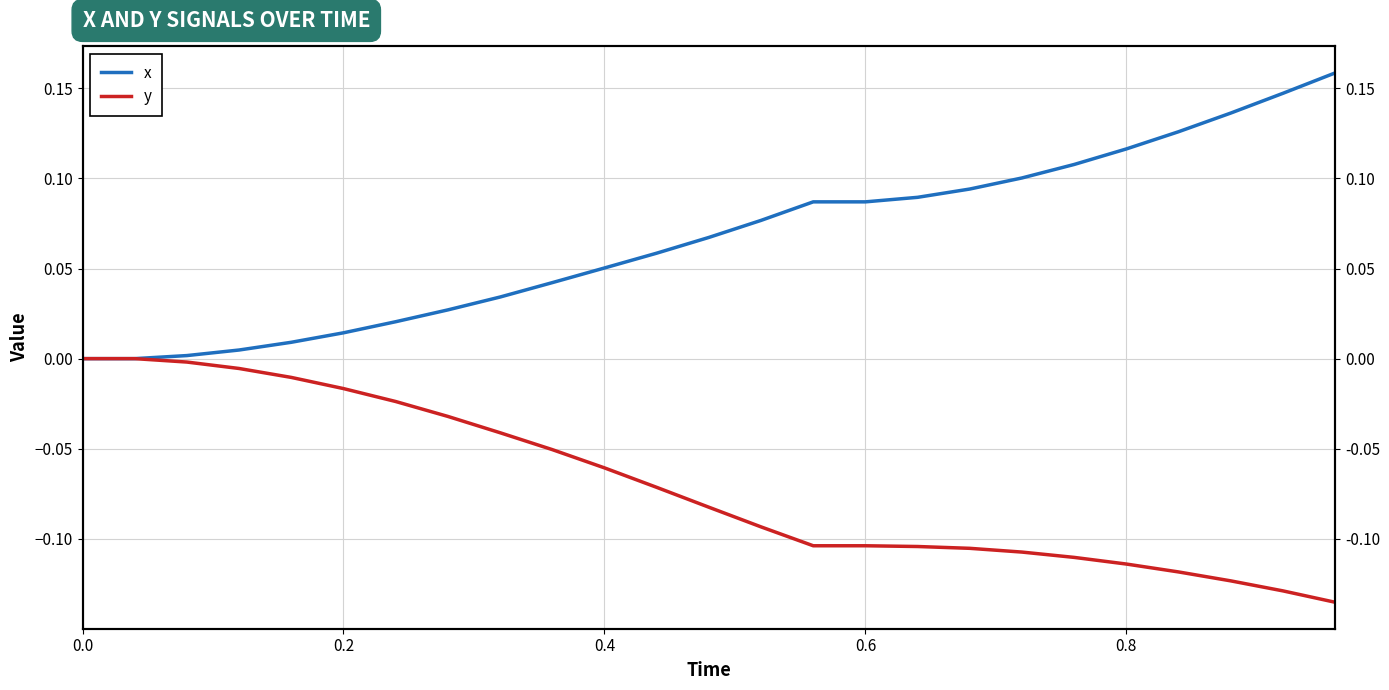

What is the maximum value for x?

0.2